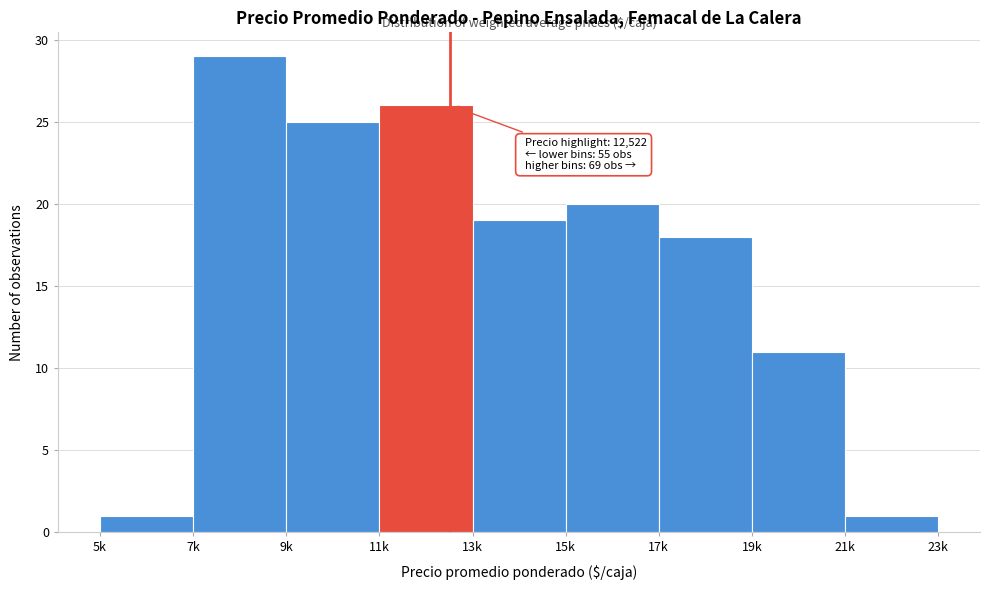

Reading right to left, extract all data points from this chart.

21k=1	19k=11	17k=18	15k=20	13k=19	11k=26	9k=25	7k=29	5k=1